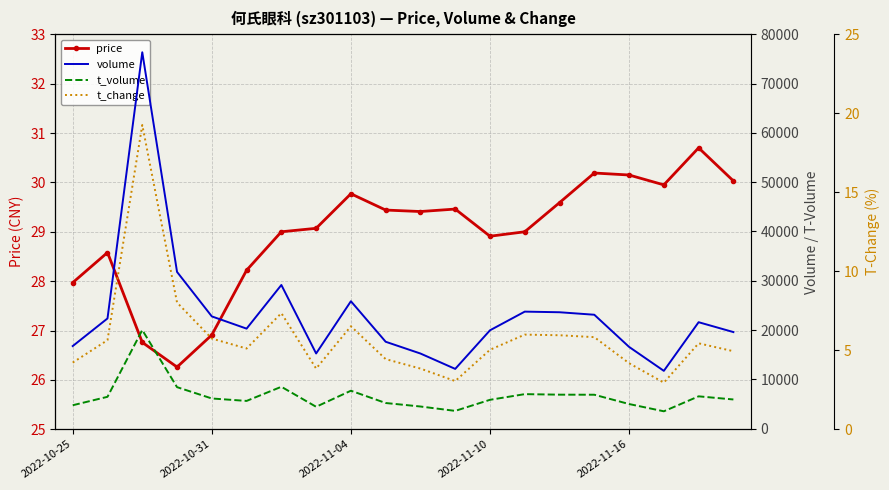

What is the maximum value for price?

30.7